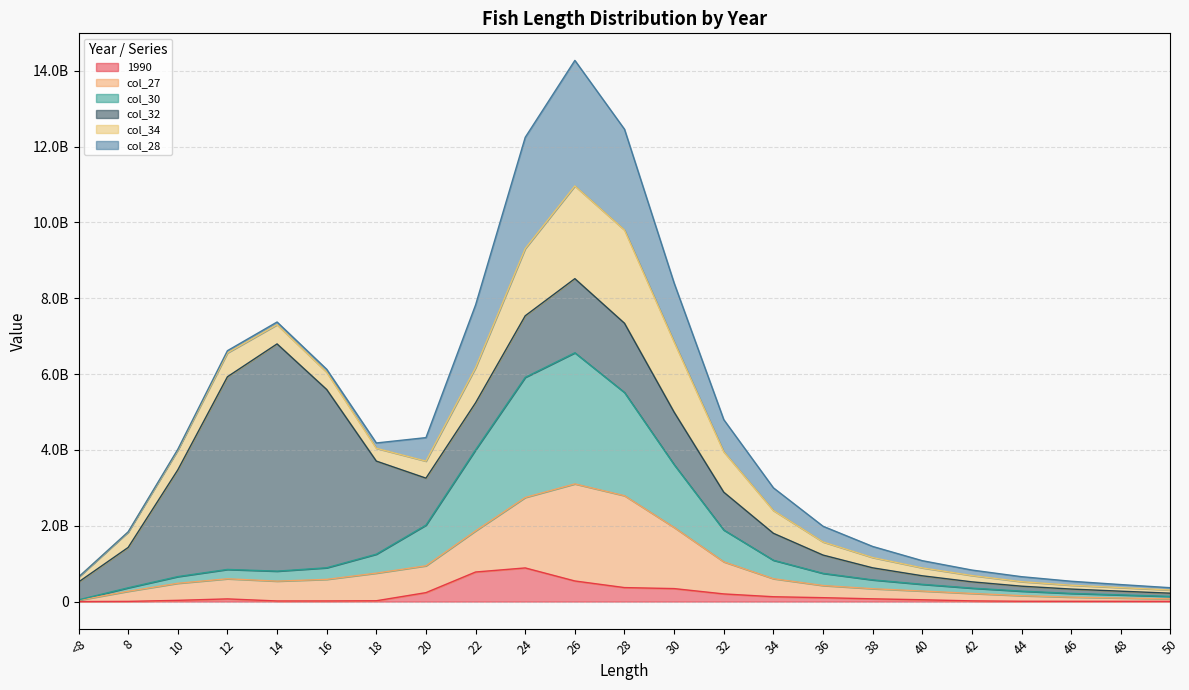

Is the value of col_27 at 34 greater than the value of col_30 at 20?

No